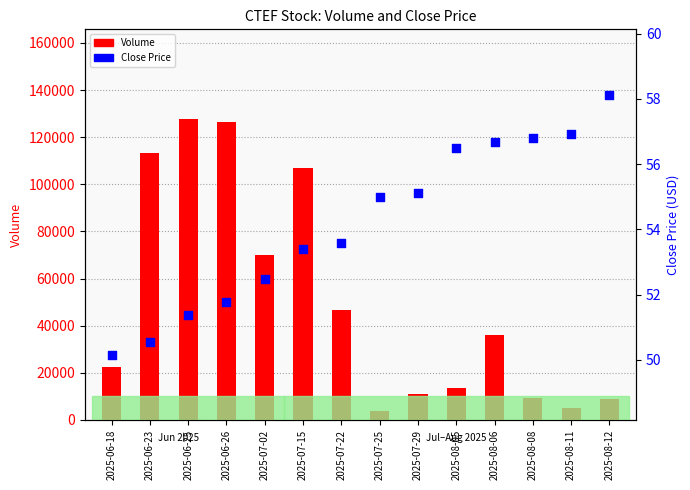

Which series contains the highest Y value?

Volume